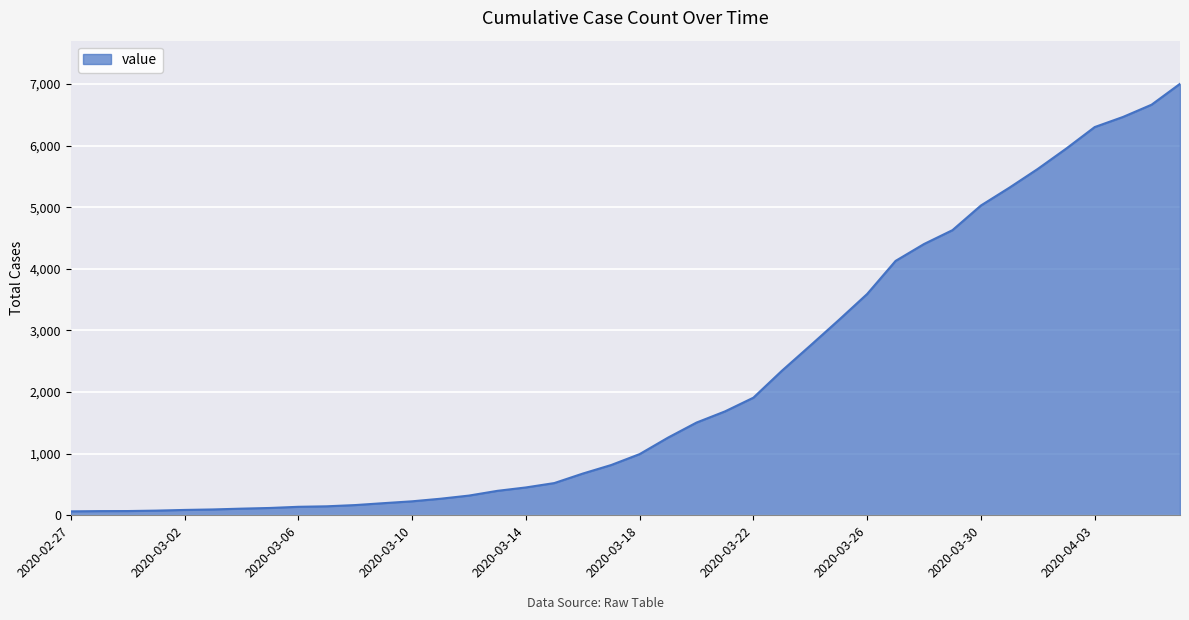

What is the greatest value displayed?

7003